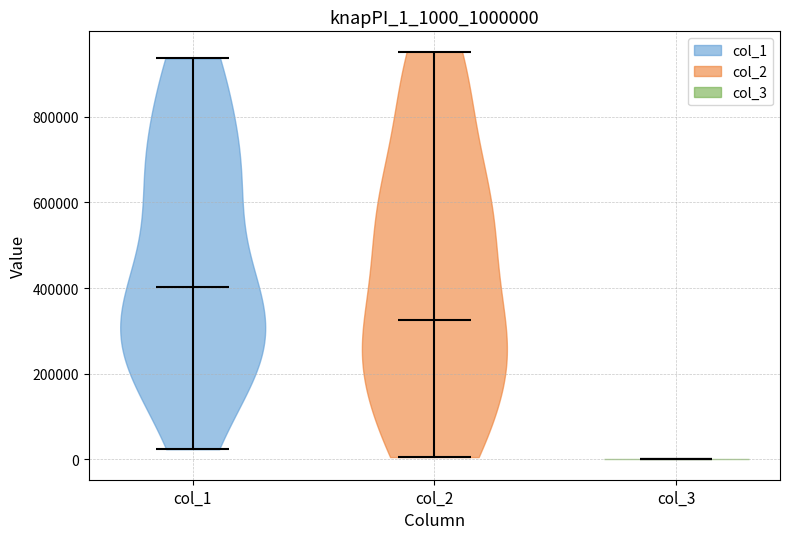

Which violin has the lowest median line?

col_3